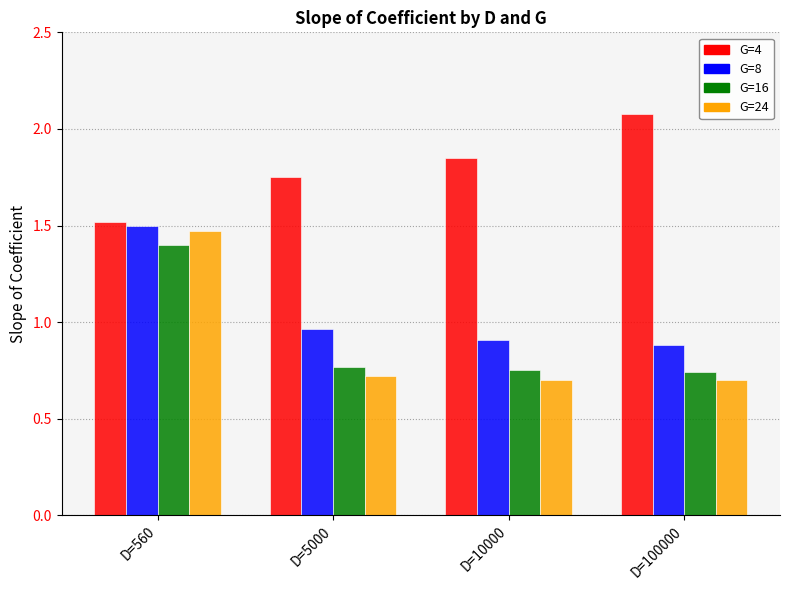

The value of G=16 at D=100000 is 0.7. True or false?

True